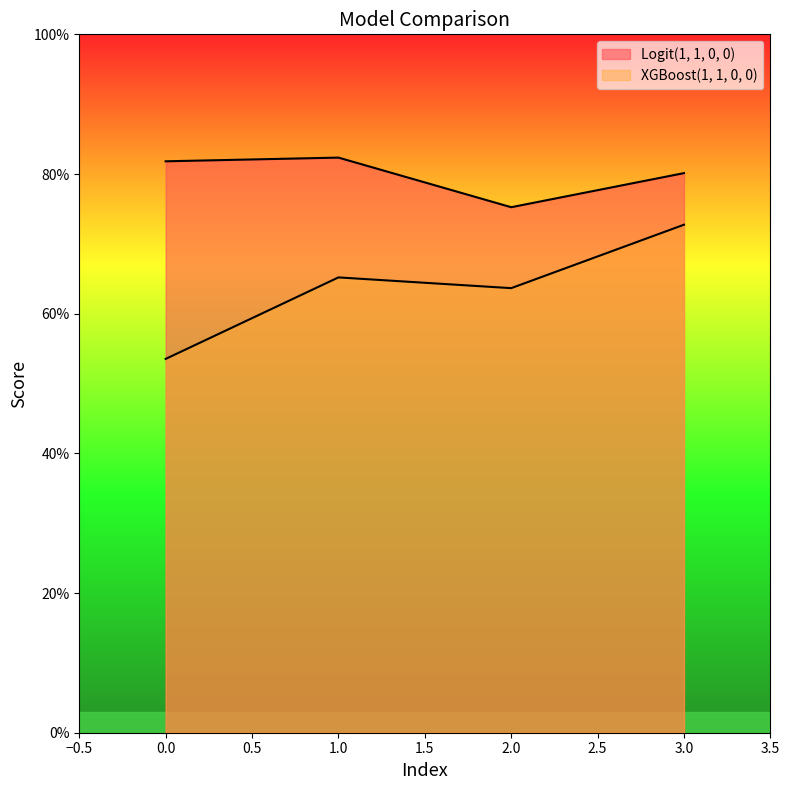

Reading left to right, extract all data points from this chart.

Logit(1, 1, 0, 0): 0=0.8	1=0.8	2=0.8	3=0.8
XGBoost(1, 1, 0, 0): 0=0.5	1=0.7	2=0.6	3=0.7